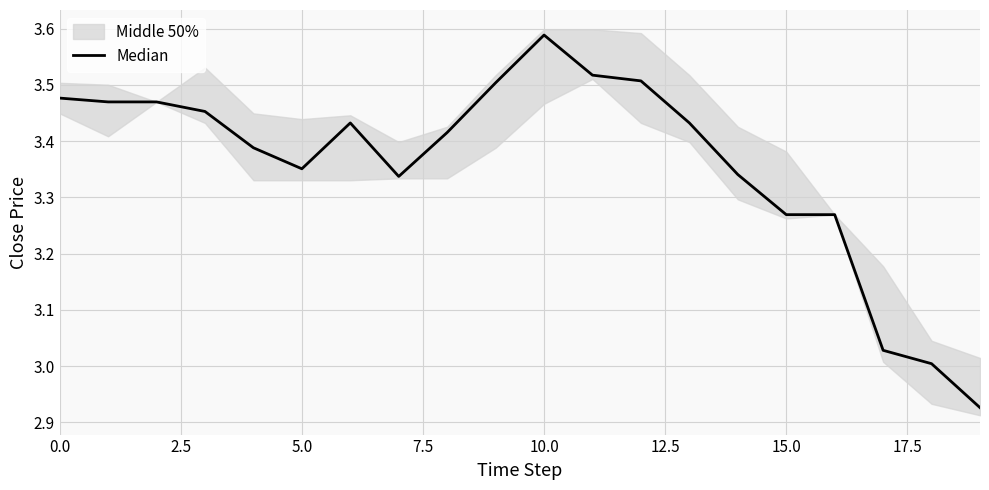

What is the label of the 3rd point from the right?

17